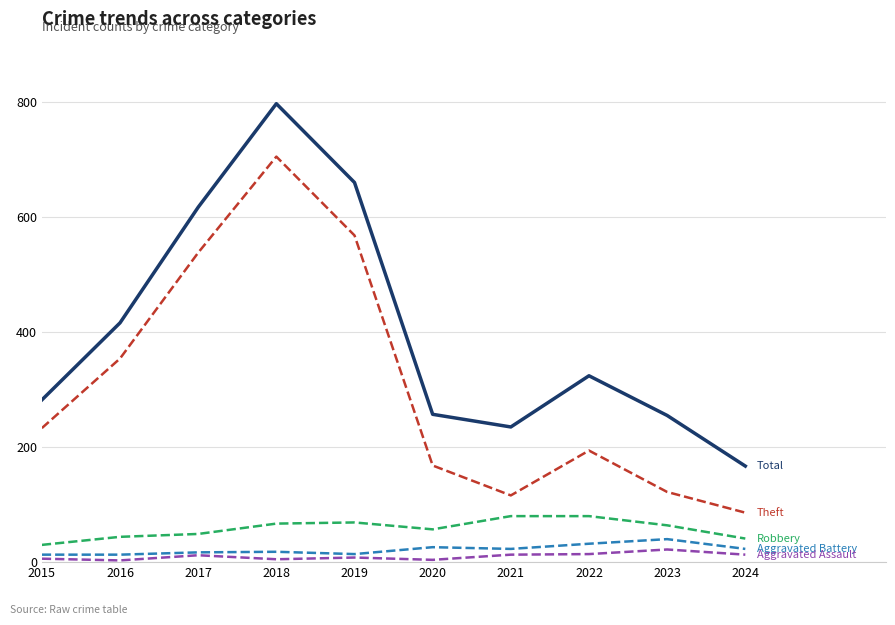

At which category does the chart reach its peak across all series?

2018